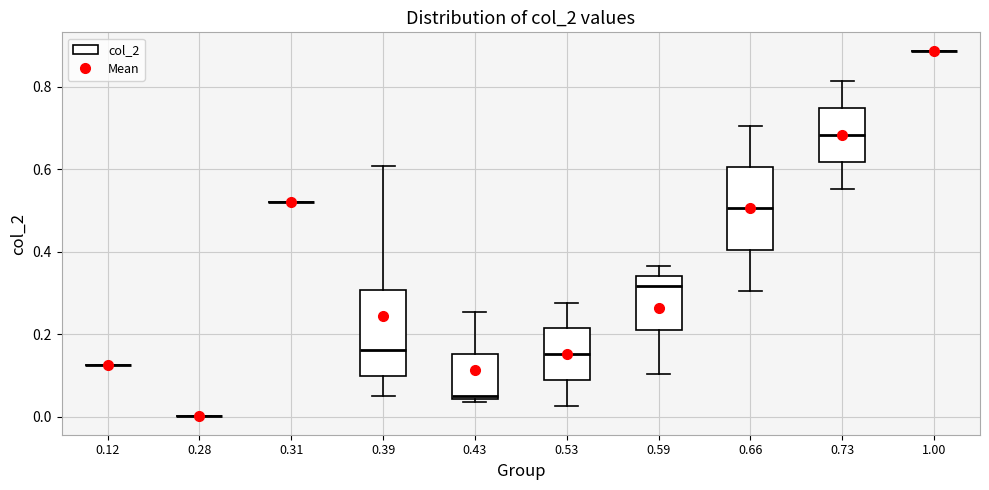

Reading left to right, transcribe this box plot: for each box, give where its median line is, the range the box spans, and where its two whiskers end, as read against the y-axis. The values are not printed on the chart, so give them approximately, as read against the axis.

0.12: box collapsed to a line at 0.12, whiskers 0.12 to 0.12
0.28: box collapsed to a line at 0.00, whiskers 0.00 to 0.00
0.31: box collapsed to a line at 0.52, whiskers 0.52 to 0.52
0.39: median 0.16, box 0.10 to 0.30, whiskers 0.04 to 0.60
0.43: median 0.06, box 0.04 to 0.16, whiskers 0.04 (just below the box's lower edge) to 0.26
0.53: median 0.16, box 0.08 to 0.22, whiskers 0.02 to 0.28
0.59: median 0.32, box 0.22 to 0.34, whiskers 0.10 to 0.36
0.66: median 0.50, box 0.40 to 0.60, whiskers 0.30 to 0.70
0.73: median 0.68, box 0.62 to 0.74, whiskers 0.56 to 0.82
1.00: box collapsed to a line at 0.88, whiskers 0.88 to 0.88